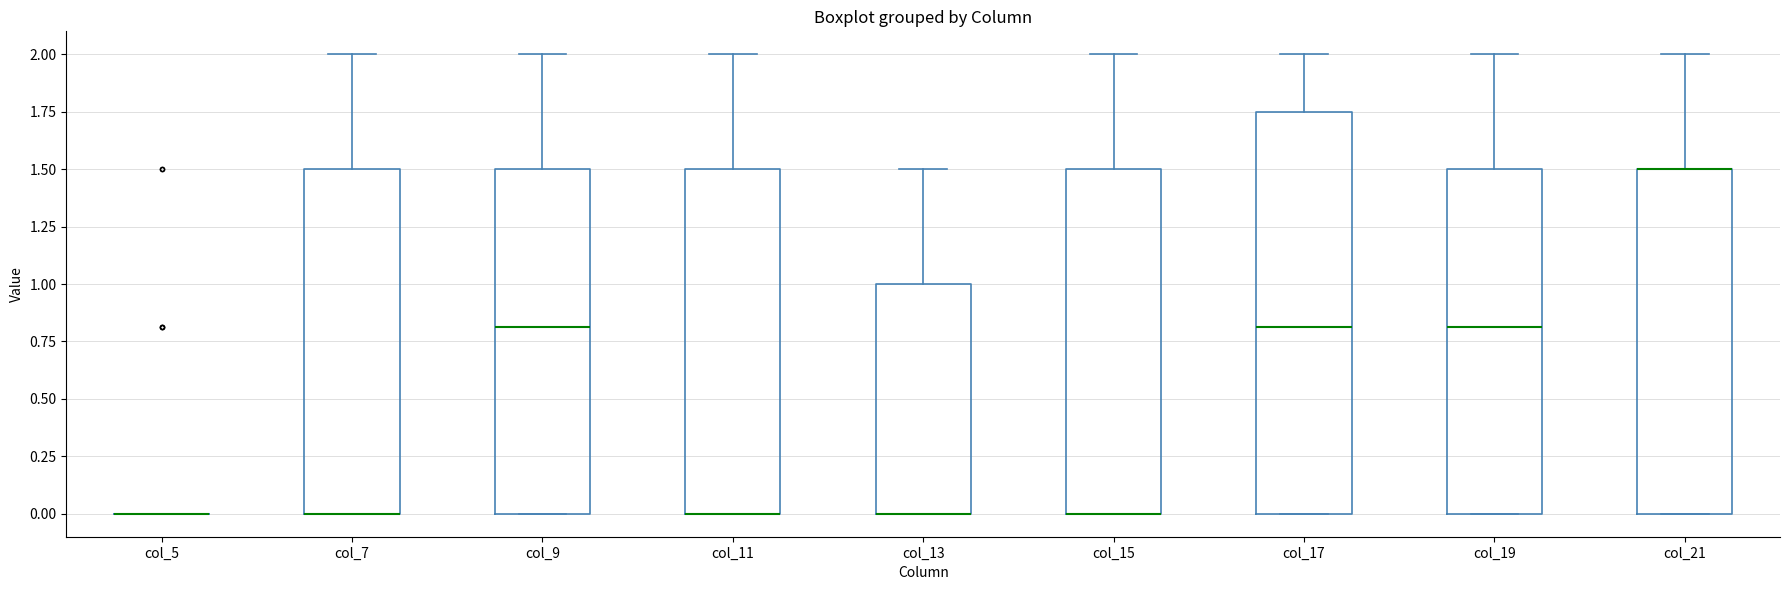

Reading left to right, read every box against the y-axis: the position of its median line, the range the box covers, and the ends of its whiskers. The values are not printed on the chart, so give them approximately, as read against the axis.

col_5: box collapsed to a line at 0.00, whiskers 0.00 to 0.00
col_7: median 0.00 (drawn on the box's lower edge), box 0.00 to 1.50, whiskers 0.00 to 2.00
col_9: median 0.80, box 0.00 to 1.50, whiskers 0.00 to 2.00
col_11: median 0.00 (drawn on the box's lower edge), box 0.00 to 1.50, whiskers 0.00 to 2.00
col_13: median 0.00 (drawn on the box's lower edge), box 0.00 to 1.00, whiskers 0.00 to 1.50
col_15: median 0.00 (drawn on the box's lower edge), box 0.00 to 1.50, whiskers 0.00 to 2.00
col_17: median 0.80, box 0.00 to 1.75, whiskers 0.00 to 2.00
col_19: median 0.80, box 0.00 to 1.50, whiskers 0.00 to 2.00
col_21: median 1.50 (drawn on the box's upper edge), box 0.00 to 1.50, whiskers 0.00 to 2.00